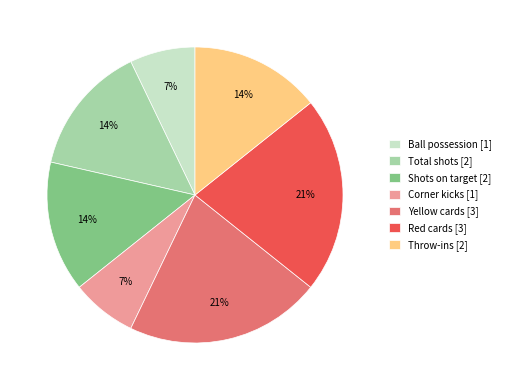

Approximately how many times larger is the value at Red cards compared to Yellow cards?

1.0